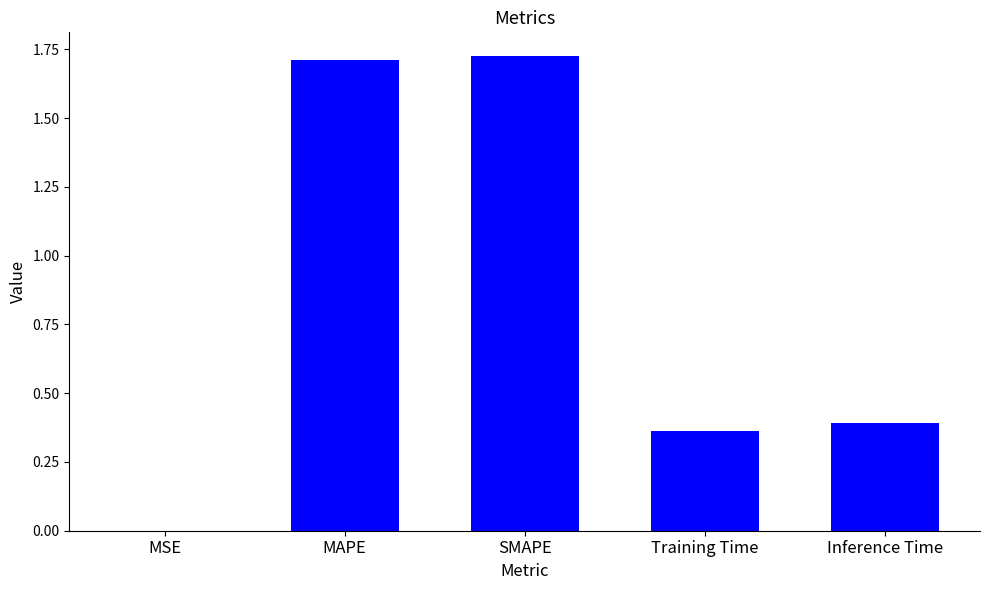

What is the sum of the values at MAPE and Training Time?

2.1